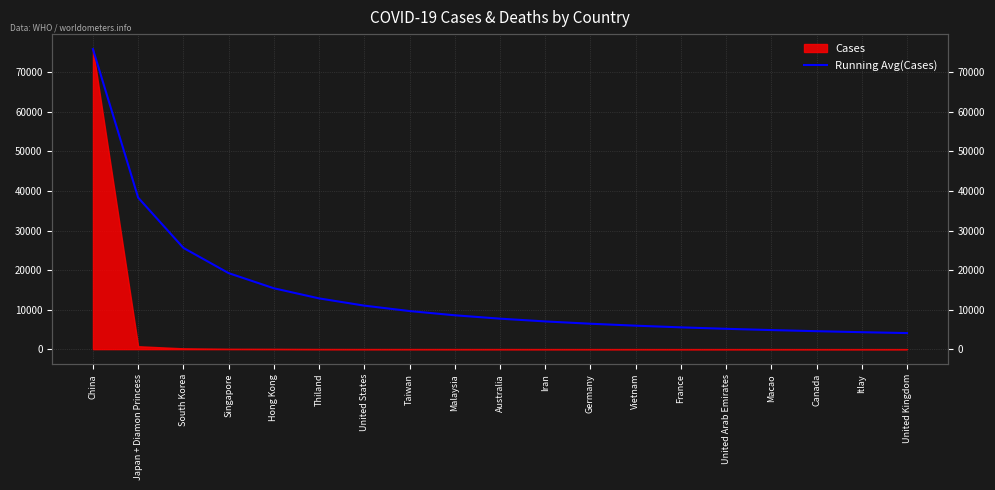

Where does the data first go above 7712?

China